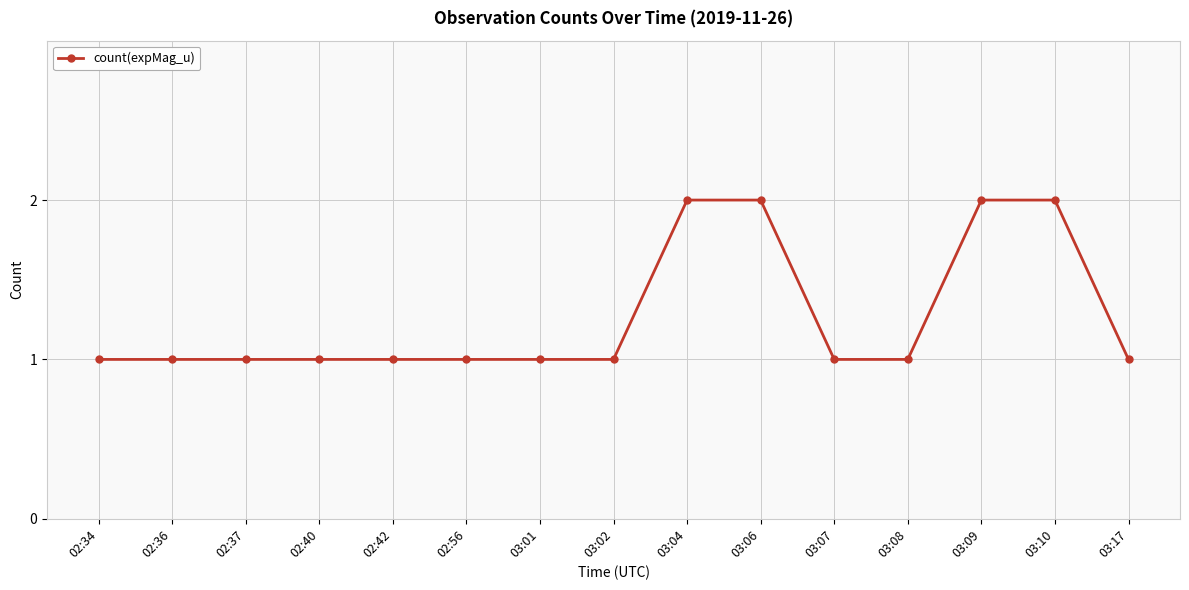

Count the values in the range 1 to 2.

15